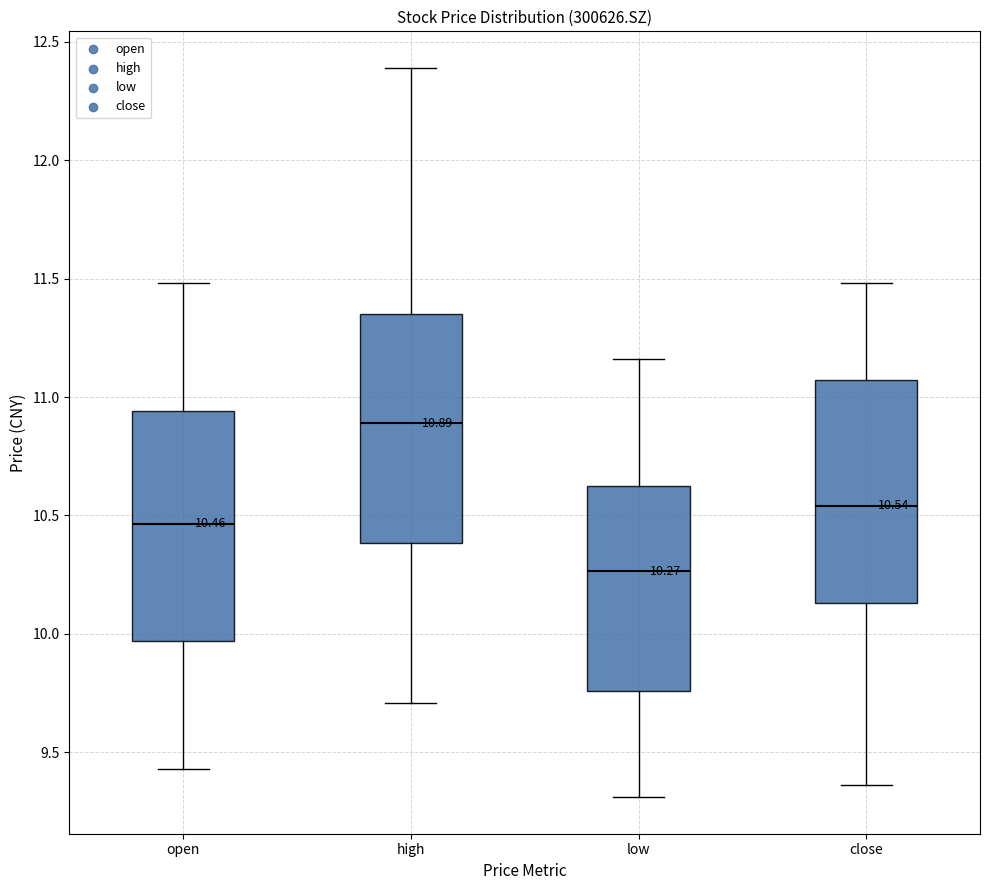

Which box has the lowest median line?

low